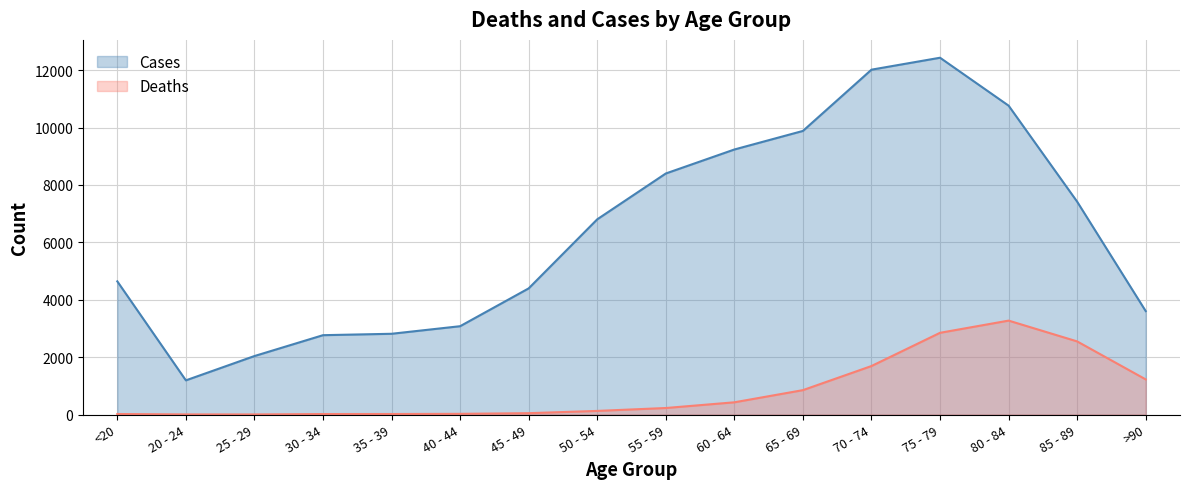

Between 30 - 34 and 50 - 54, which is larger?

50 - 54